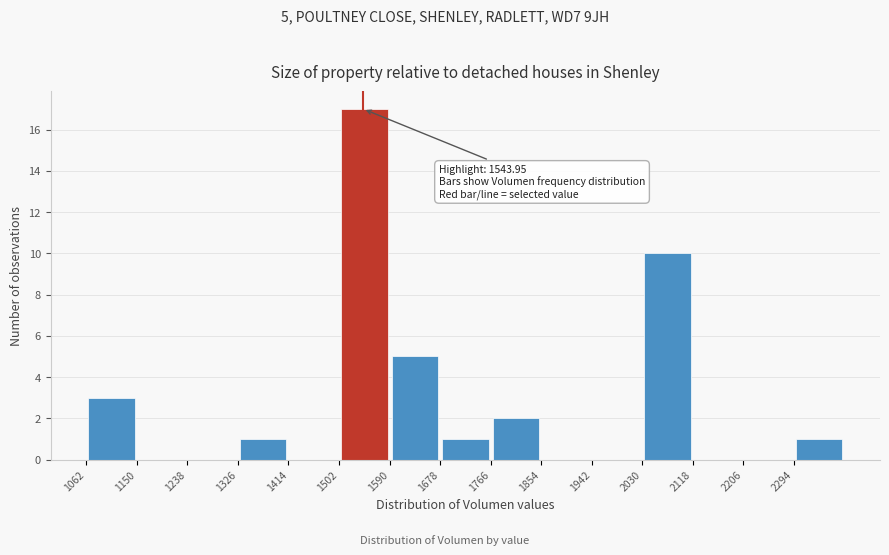

Over which range of the x-axis is the bar tallest?

1500 to 1590